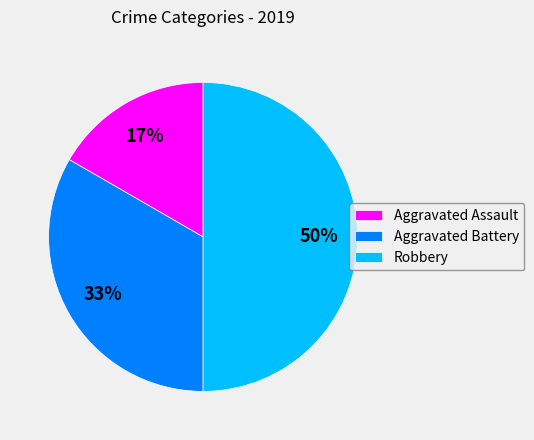

Does Aggravated Battery represent more than half of the total?

No